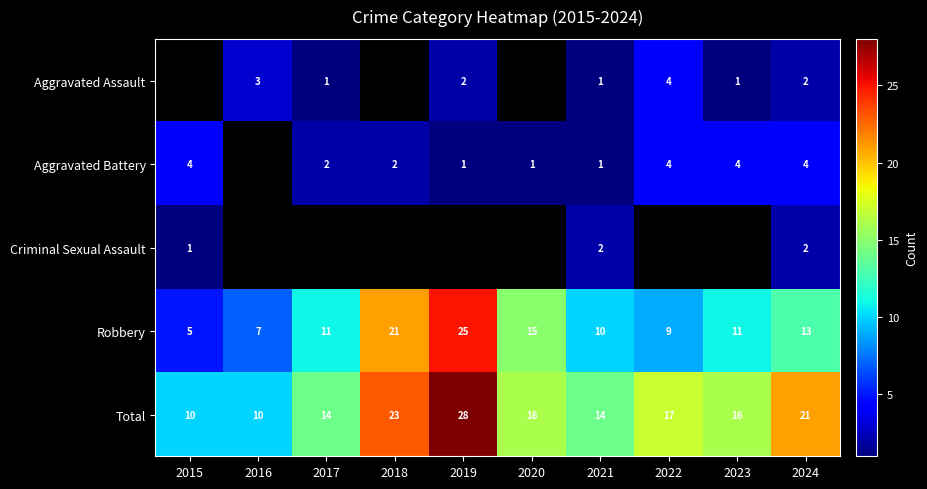

At which label is Total closest to 19?

2022